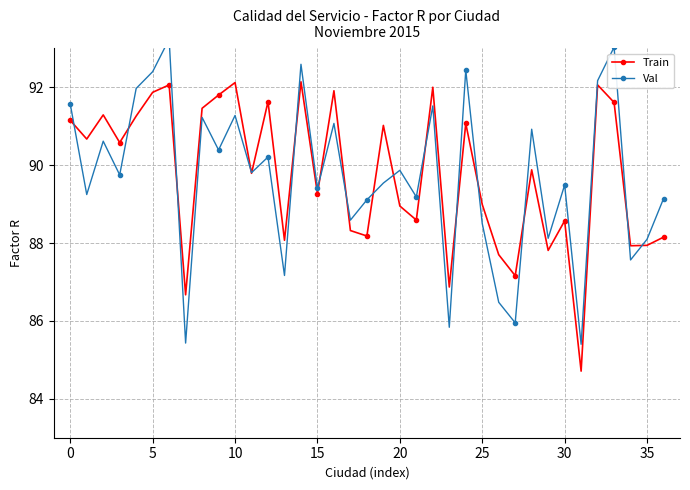

How many data points does each series have?

37